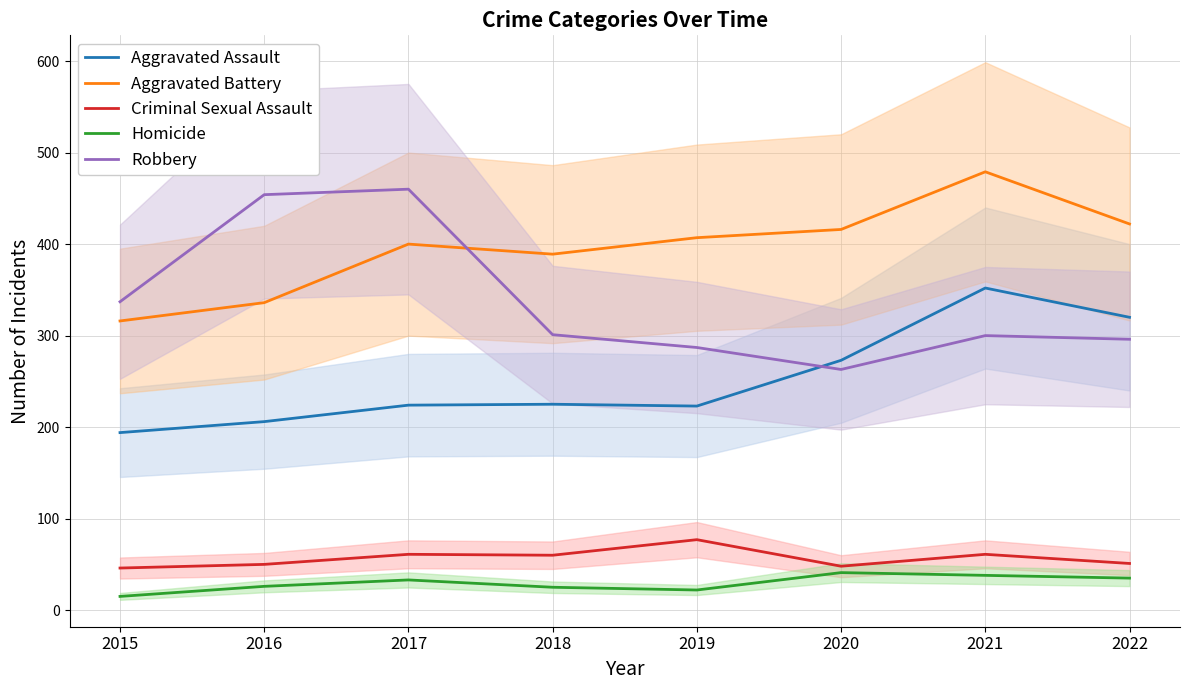

At 2022, list the series in order from largest to smallest.

Aggravated Battery, Aggravated Assault, Robbery, Criminal Sexual Assault, Homicide